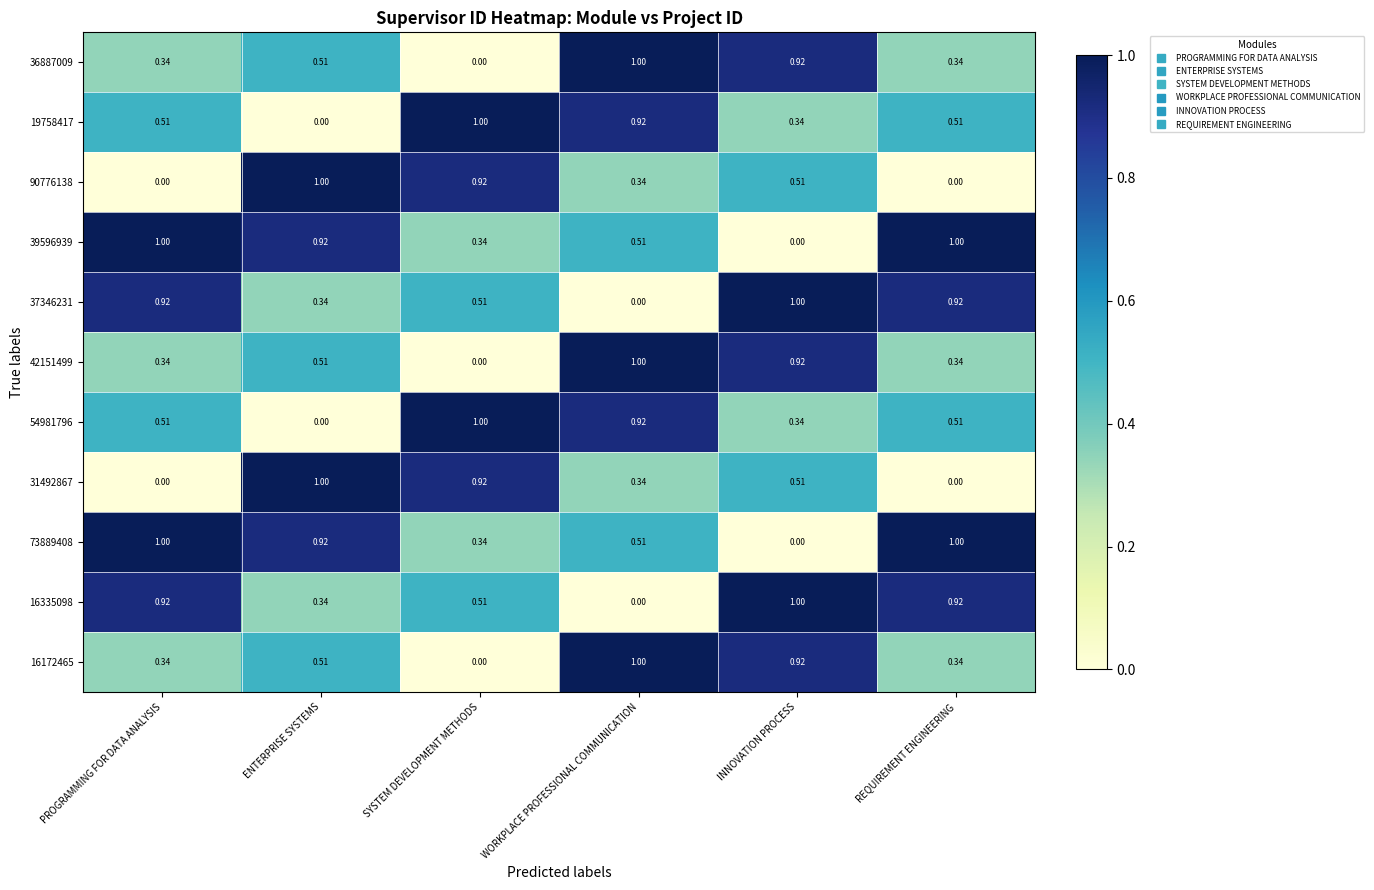

How many values in 54981796 are above zero?

5